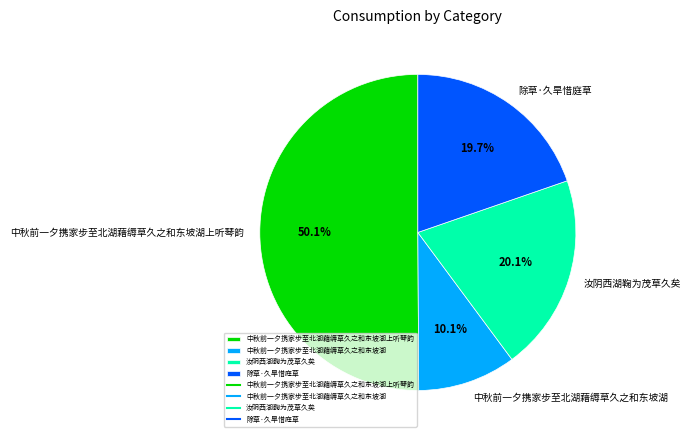

Which slice represents more than half of the pie?

中秋前一夕携家步至北湖藉缛草久之和东坡湖上听琴韵